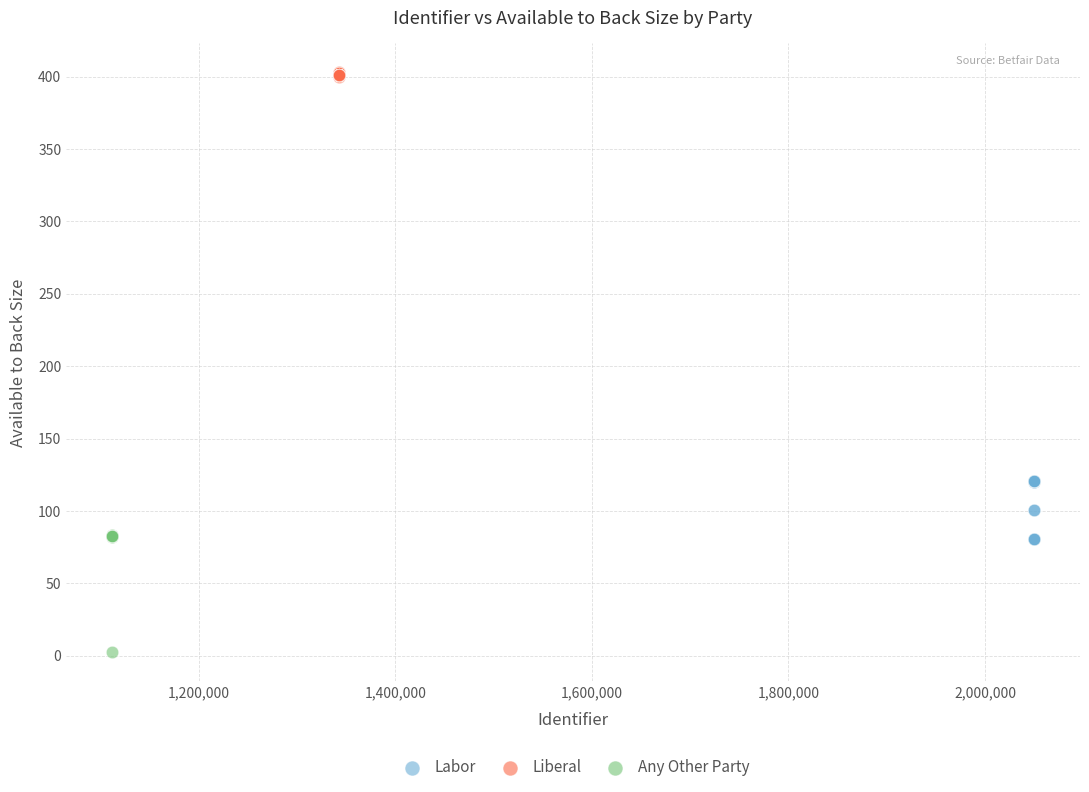

Which series has the largest Y range (max minus min)?

Any Other Party